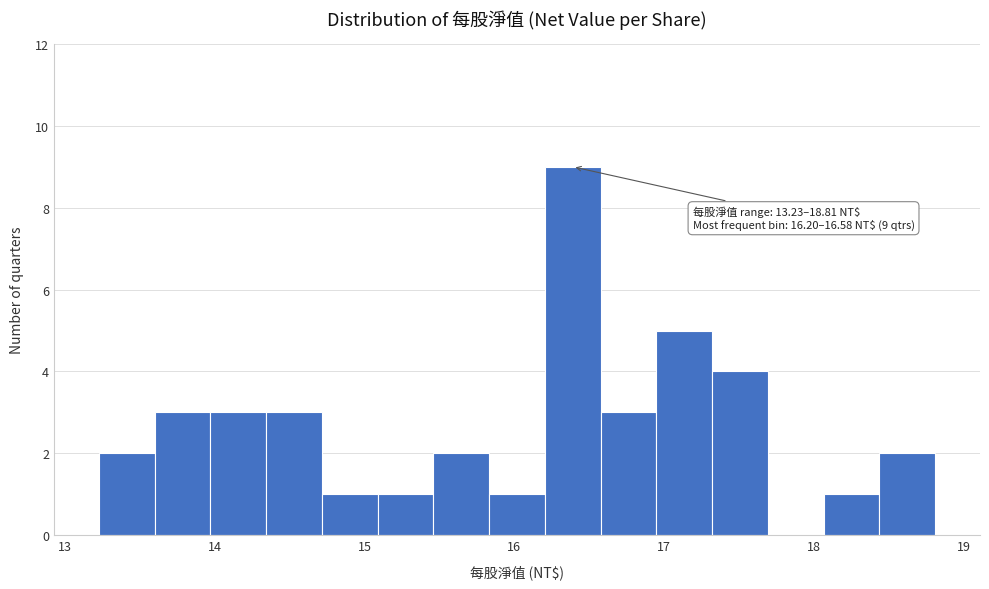

Read against the x-axis, roughly where is the centre of the tallest bar?

16.4